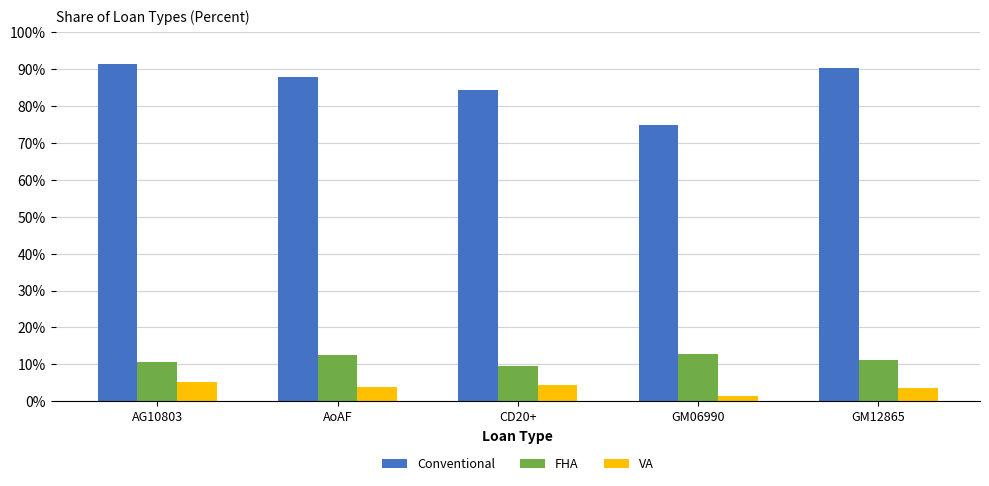

At AG10803, list the series in order from largest to smallest.

Conventional, FHA, VA